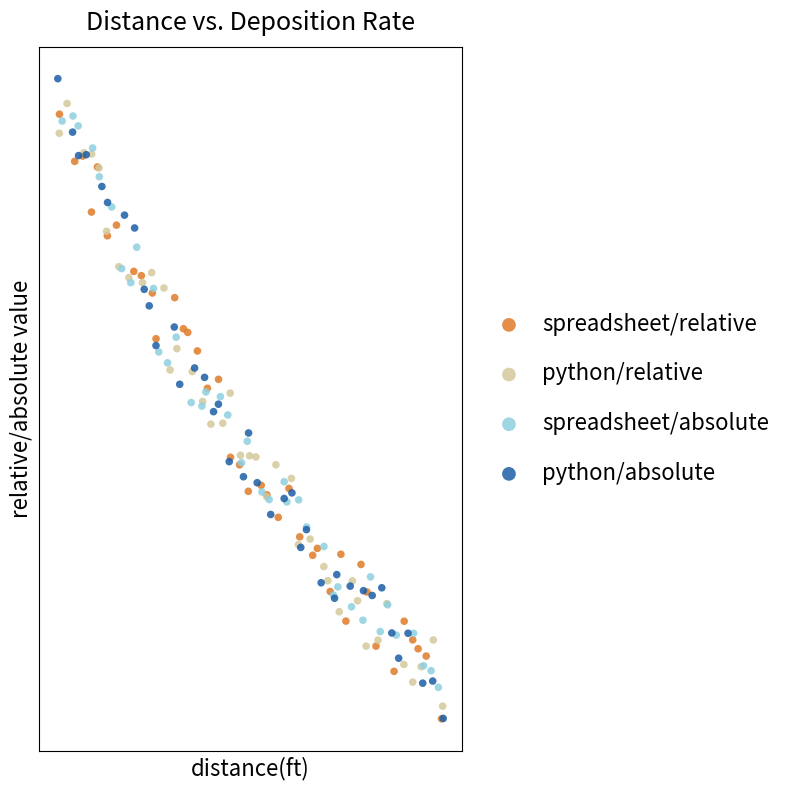

What are all the series names shown in the legend?

spreadsheet/relative, python/relative, spreadsheet/absolute, python/absolute